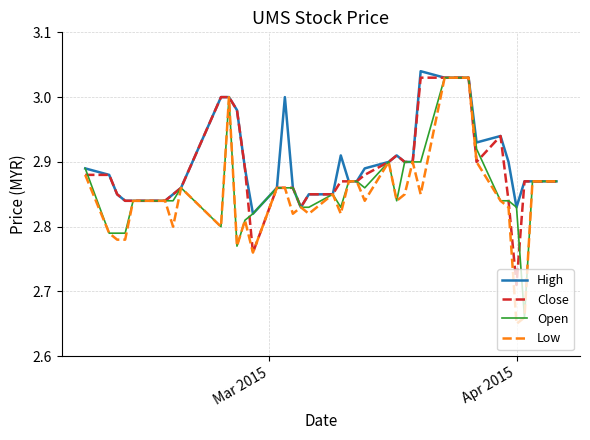

Rank the series by their average value, from highest to lowest.

High, Close, Open, Low